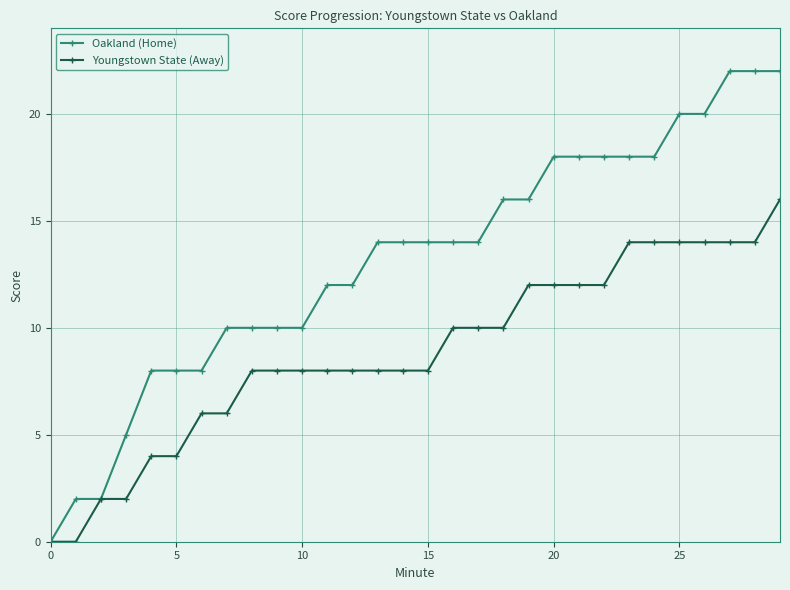

What is the value of the Youngstown State (Away) point at the 6th from the left?

4